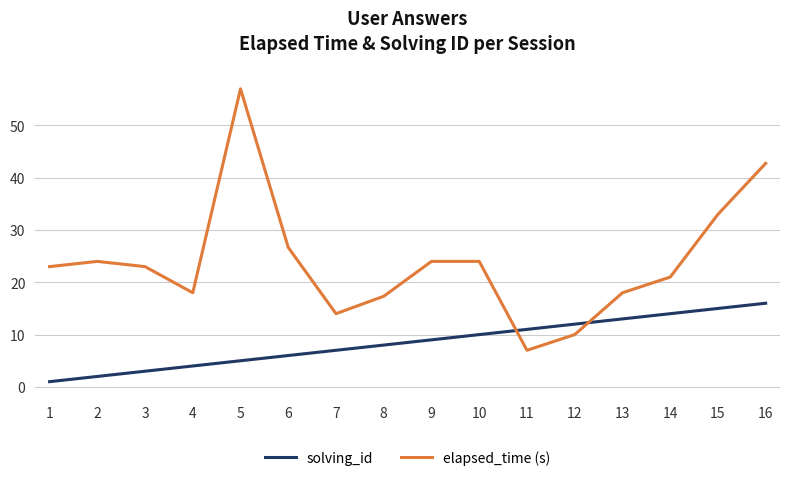

Reading left to right, list all the values displayed in this chart.

solving_id: 1.0	2.0	3.0	4.0	5.0	6.0	7.0	8.0	9.0	10.0	11.0	12.0	13.0	14.0	15.0	16.0
elapsed_time (s): 23.0	24.0	23.0	18.0	57.0	26.7	14.0	17.3	24.0	24.0	7.0	10.0	18.0	21.0	33.0	42.8